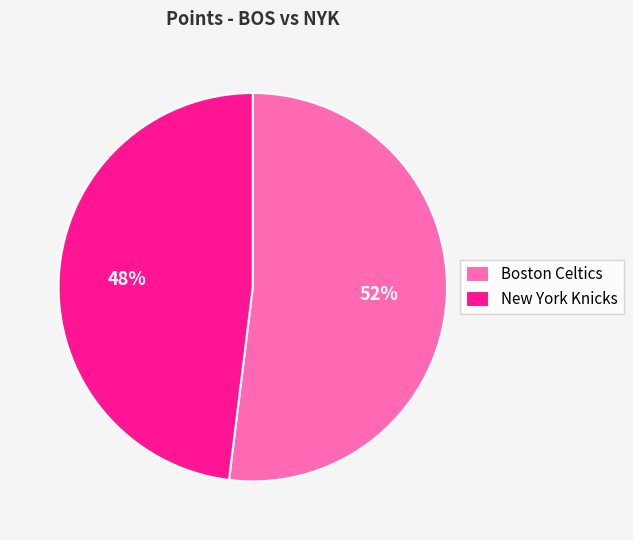

Does Boston Celtics represent more than half of the total?

Yes